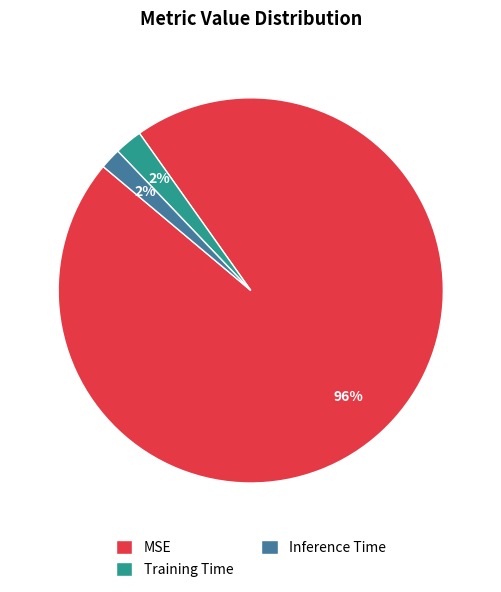

What is the largest slice in the pie chart?

MSE